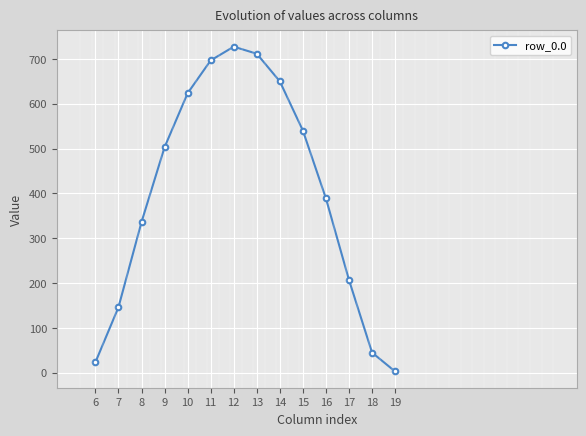

How many interior local peaks (higher than both neighbors) does the data have?

1